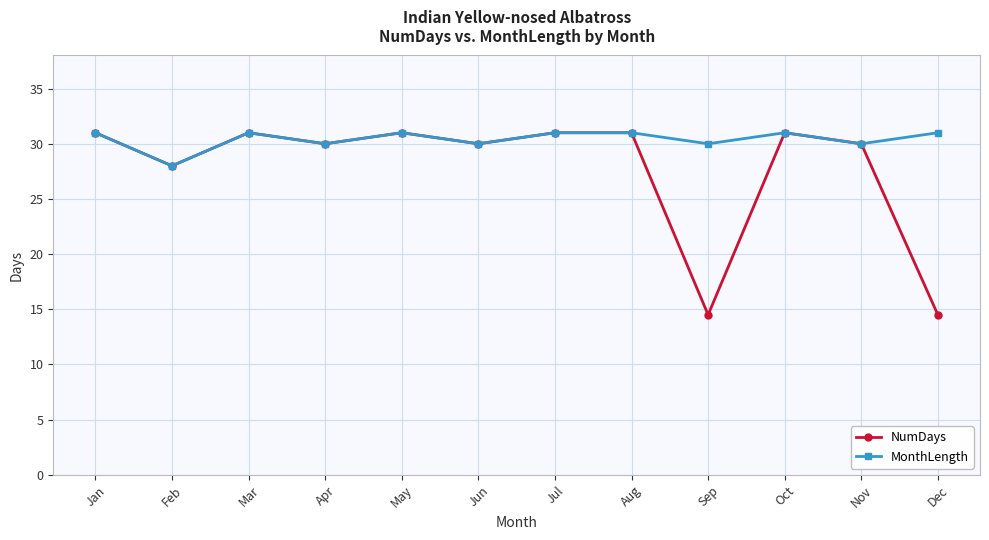

Reading left to right, what are all the values shown in this chart?

NumDays: 31.0	28.0	31.0	30.0	31.0	30.0	31.0	31.0	14.5	31.0	30.0	14.5
MonthLength: 31.0	28.0	31.0	30.0	31.0	30.0	31.0	31.0	30.0	31.0	30.0	31.0